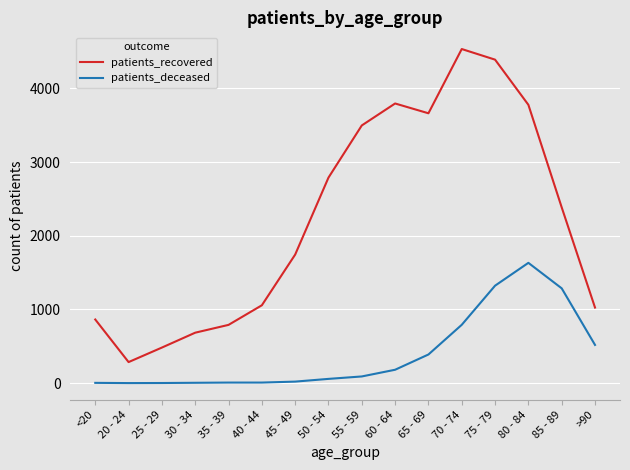

The value of patients_recovered at 35 - 39 is 463. True or false?

False